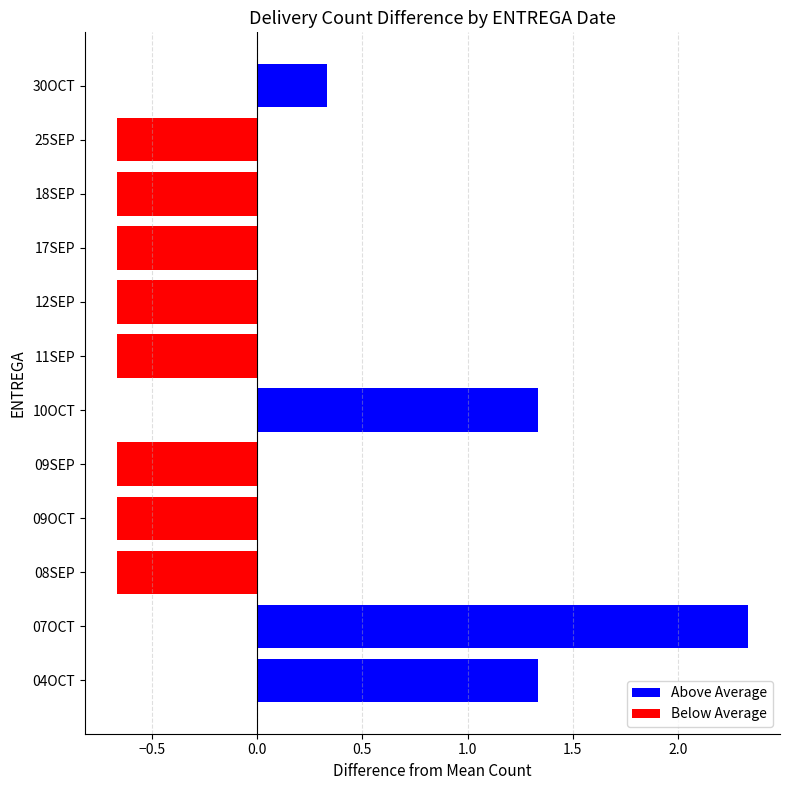

Does the chart contain any negative values?

Yes